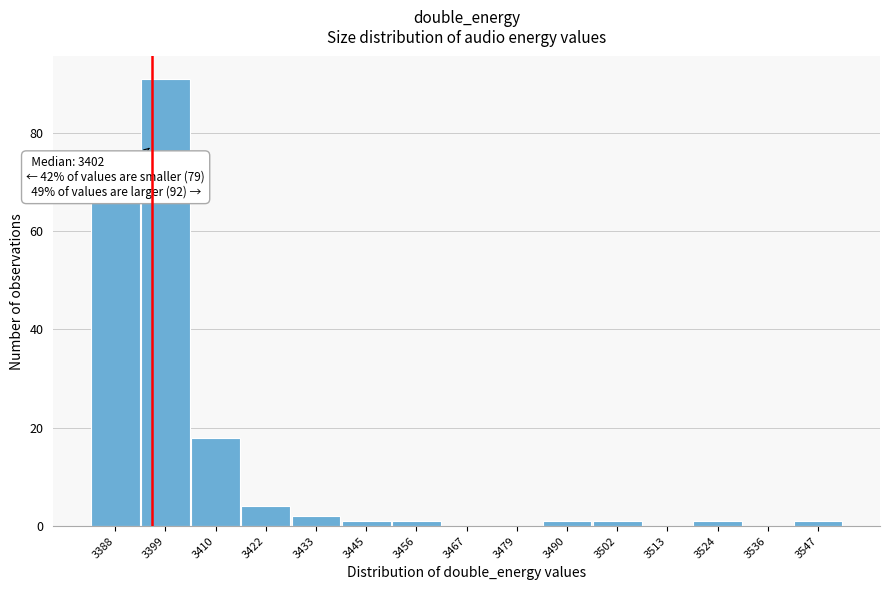

Reading right to left, list all the values displayed in this chart.

3547=1	3536=0	3524=1	3513=0	3502=1	3490=1	3479=0	3467=0	3456=1	3445=1	3433=2	3422=4	3410=18	3399=91	3388=66